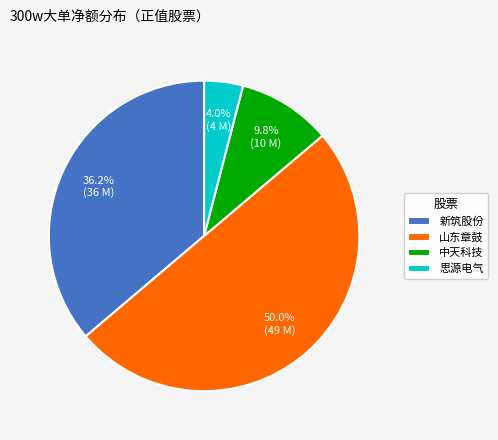

Which category has the biggest portion of the pie?

山东章鼓